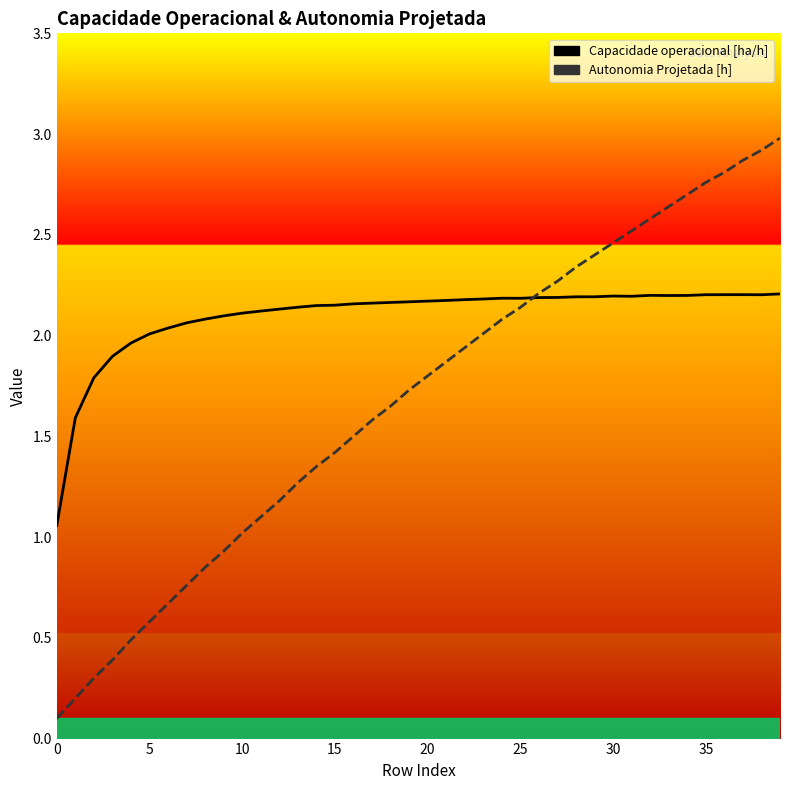

What value does the Capacidade operacional [ha/h] series have at 17?

2.2